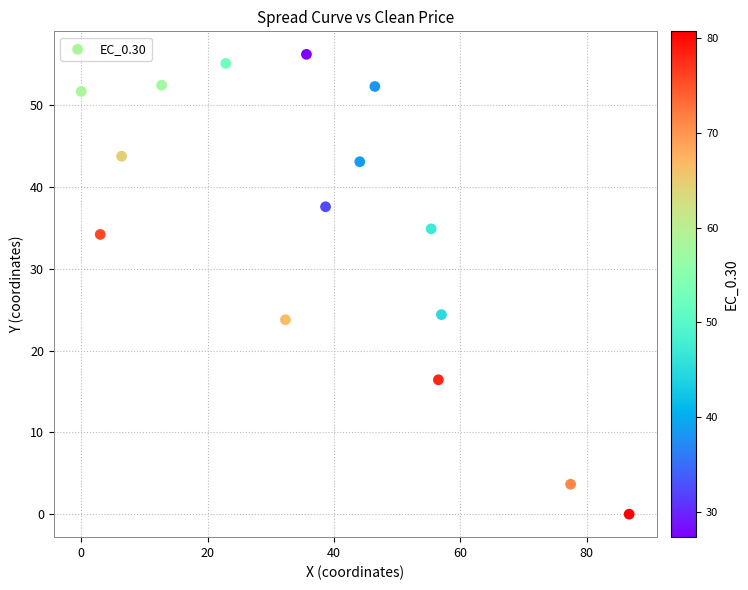

What is the range of Y values (max minus min)?

56.2